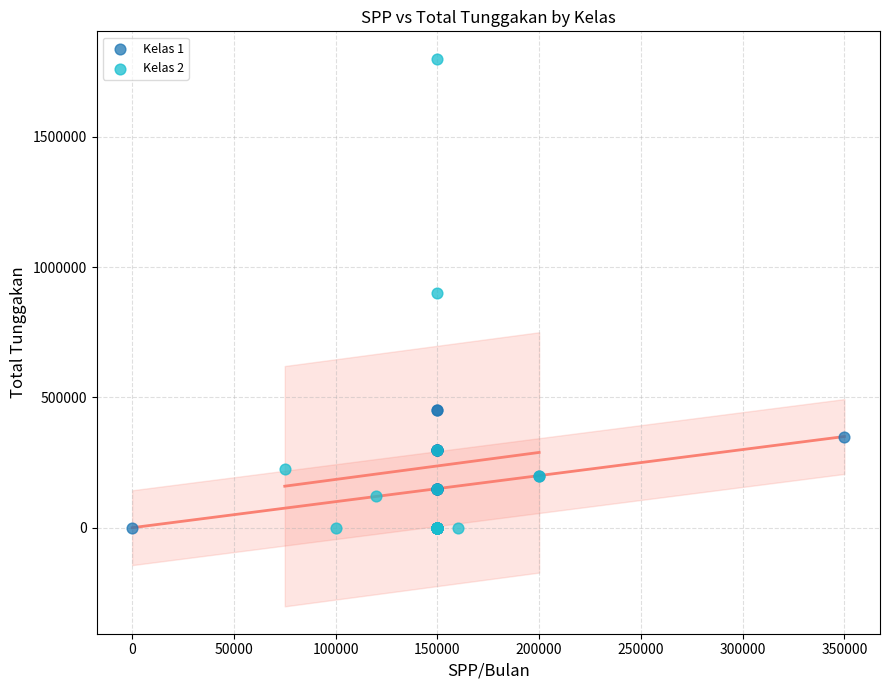

Which series reaches the maximum Y coordinate?

Kelas 2